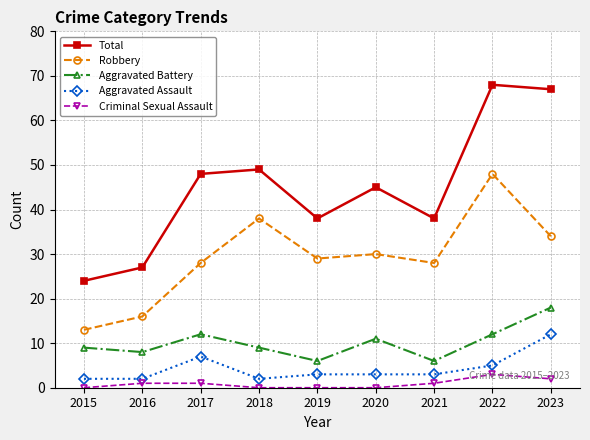

What is the difference between the second highest and minimum values in the Criminal Sexual Assault series?

2